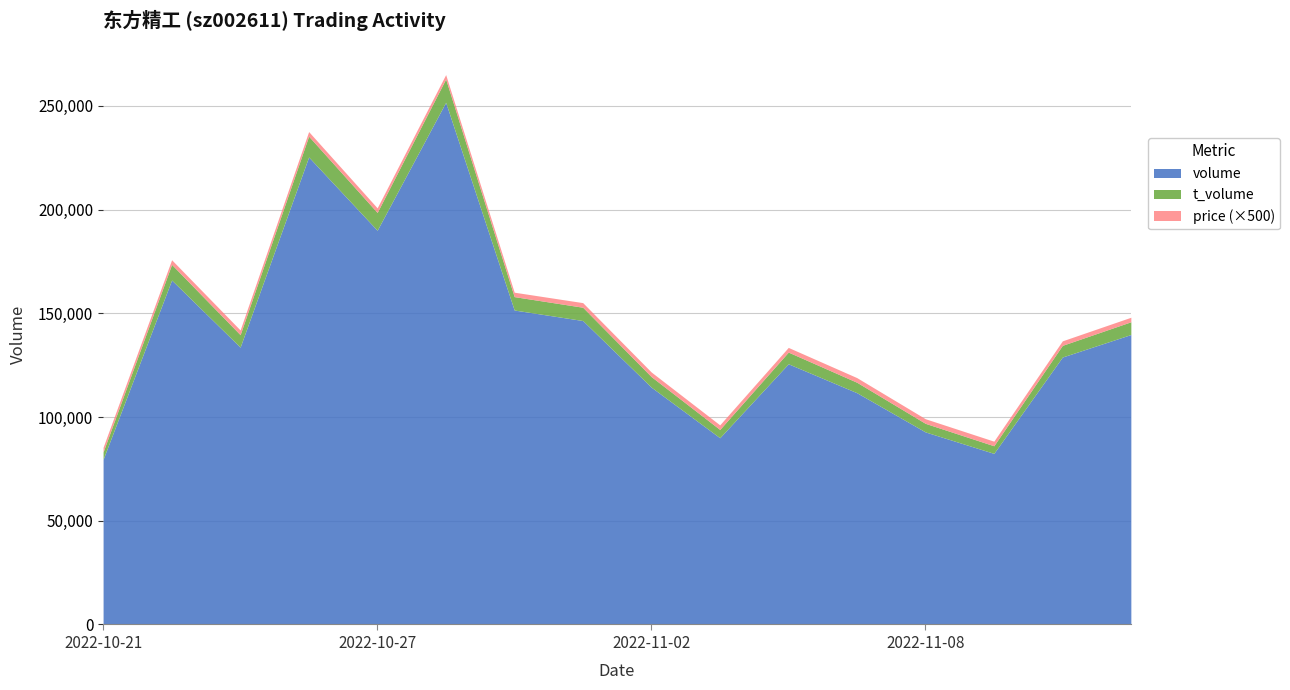

What is the difference between the highest and lowest values at 2022-10-27?

190060.6